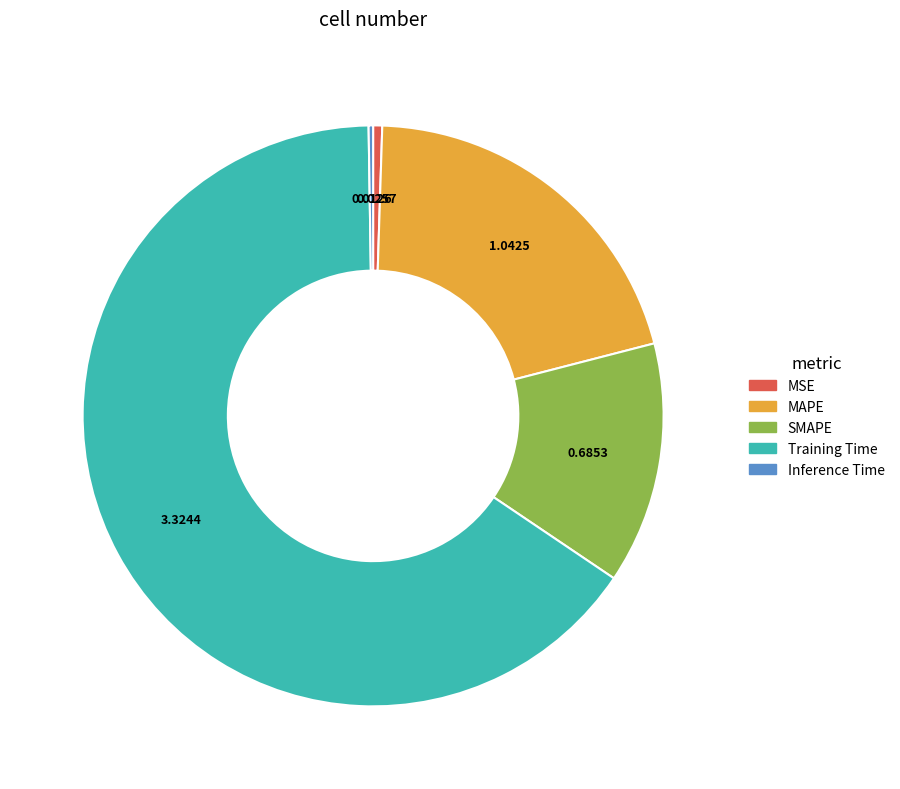

Combined, do Training Time and MAPE account for over 50%?

Yes